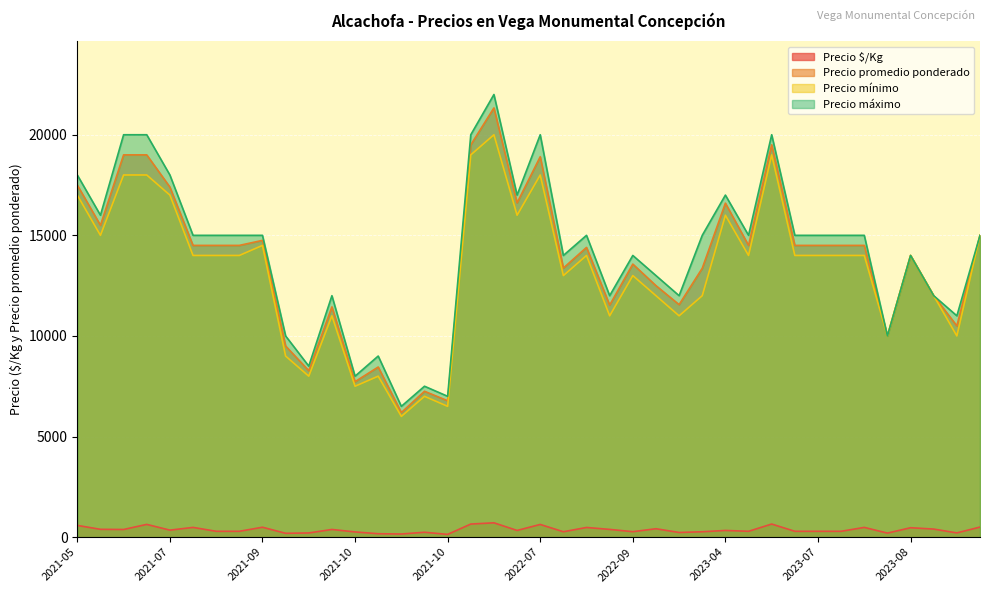

In Precio mínimo, how many points are higher than both neighbors (excluding endpoints)?

10